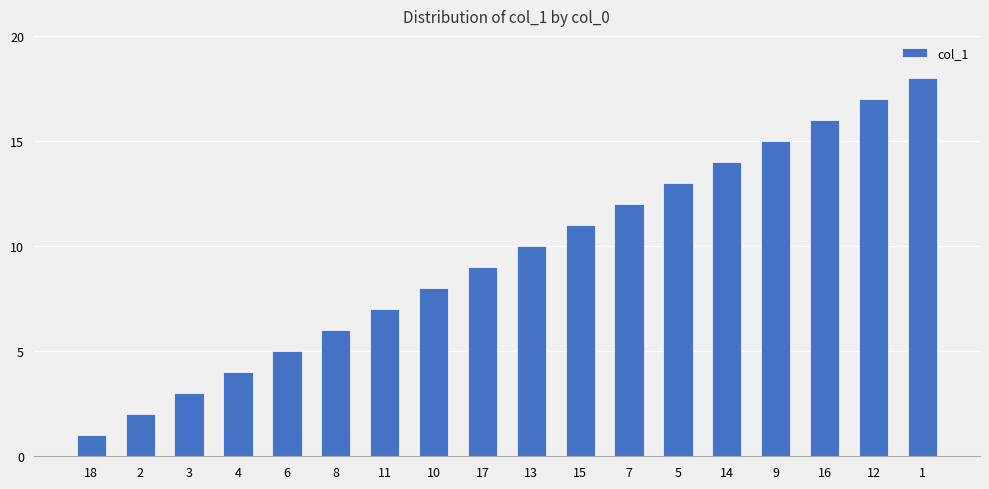

At which label is the value closest to 9?

17